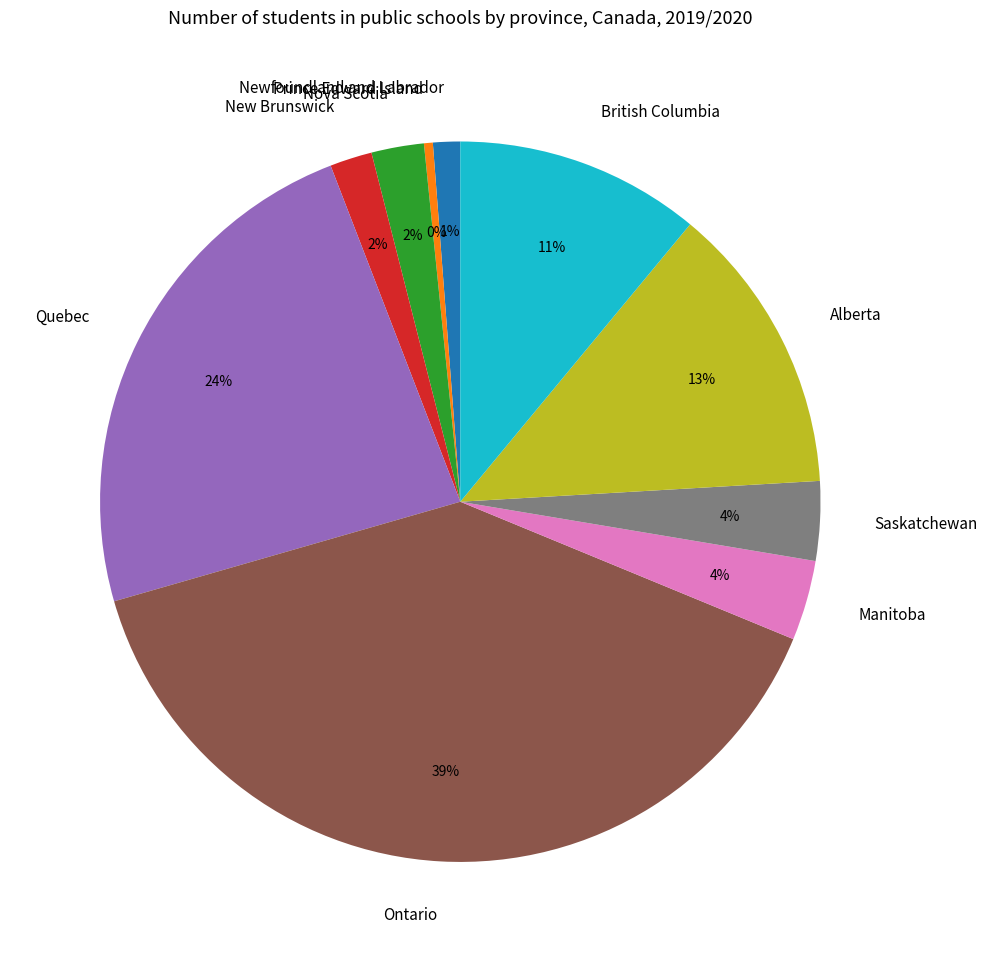

Does Manitoba represent more than half of the total?

No